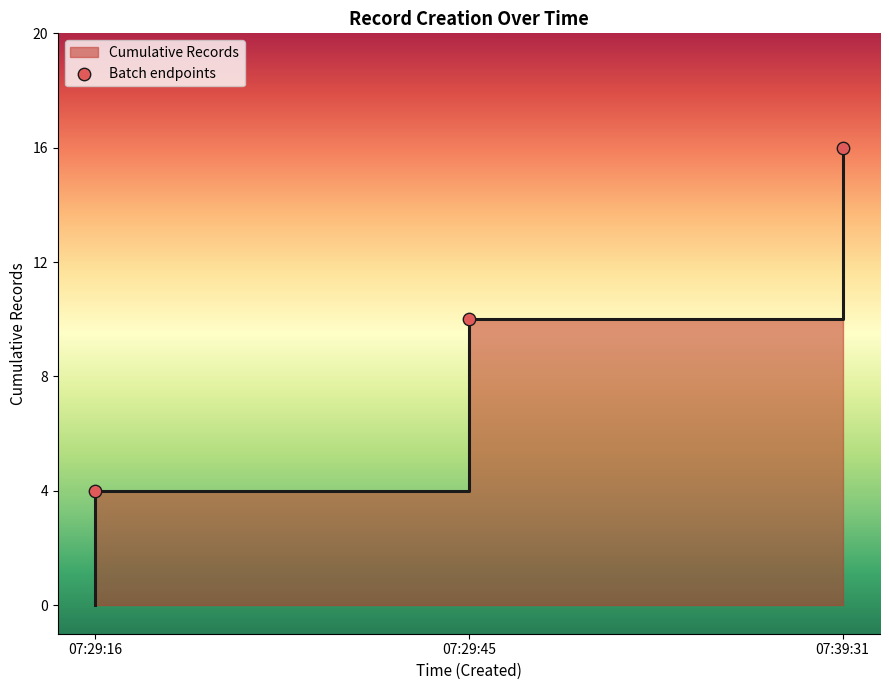

What is the change in value from 07:29:16 to 07:29:45?

+6